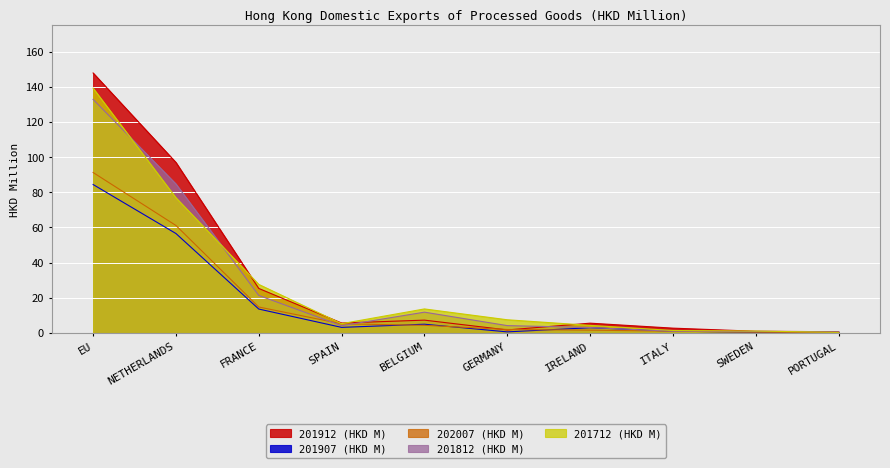

What is the label of the 8th point from the right?

FRANCE